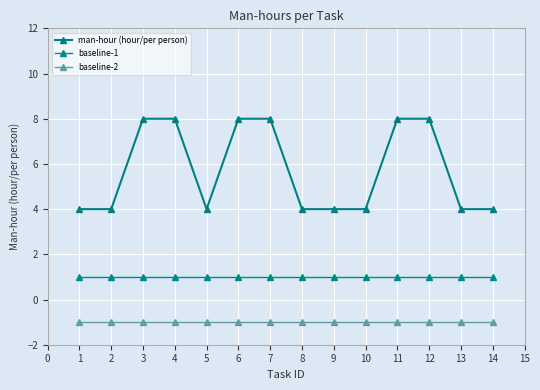

Reading left to right, extract all data points from this chart.

man-hour (hour/per person): 4	4	8	8	4	8	8	4	4	4	8	8	4	4
baseline-1: 1	1	1	1	1	1	1	1	1	1	1	1	1	1
baseline-2: -1	-1	-1	-1	-1	-1	-1	-1	-1	-1	-1	-1	-1	-1